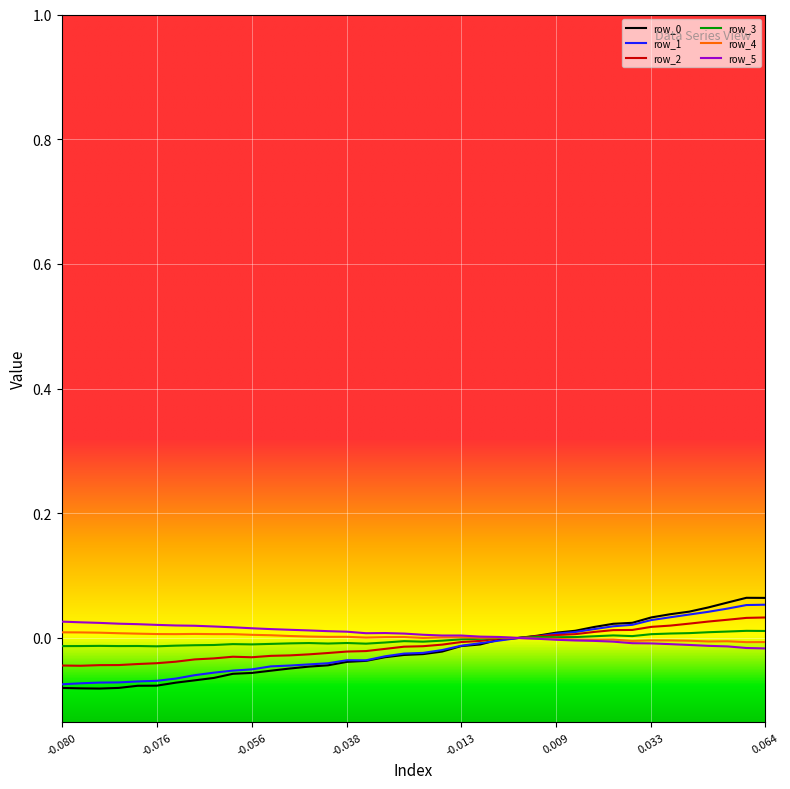

What is the sum of all row_1 values?

-0.7